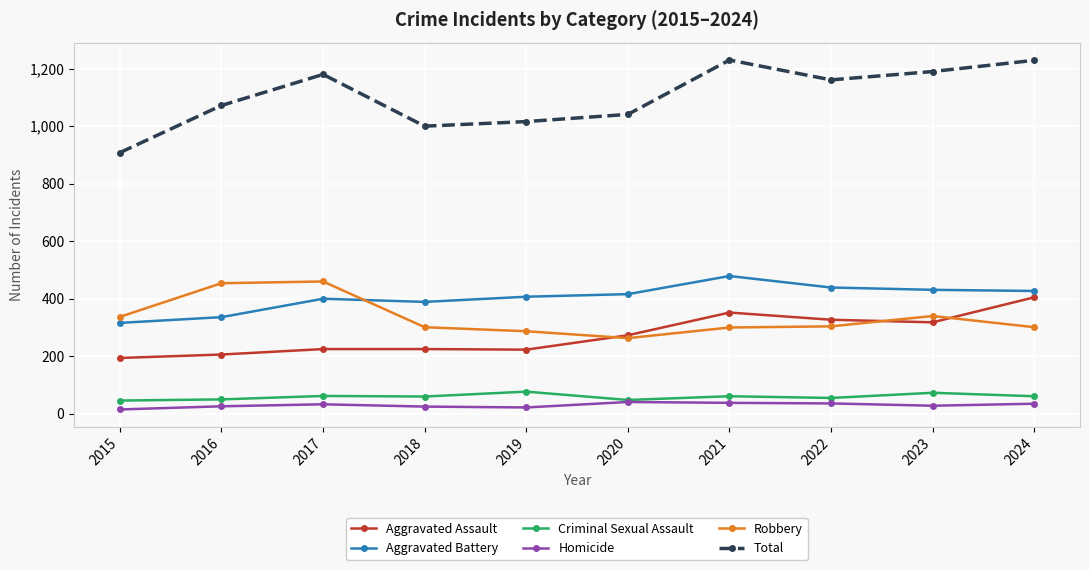

At 2022, list the series in order from largest to smallest.

Total, Aggravated Battery, Aggravated Assault, Robbery, Criminal Sexual Assault, Homicide